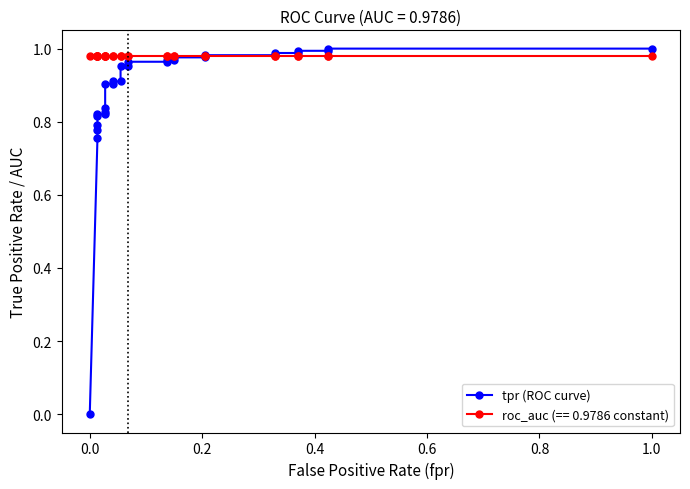

What is the sum of all values?

25.7